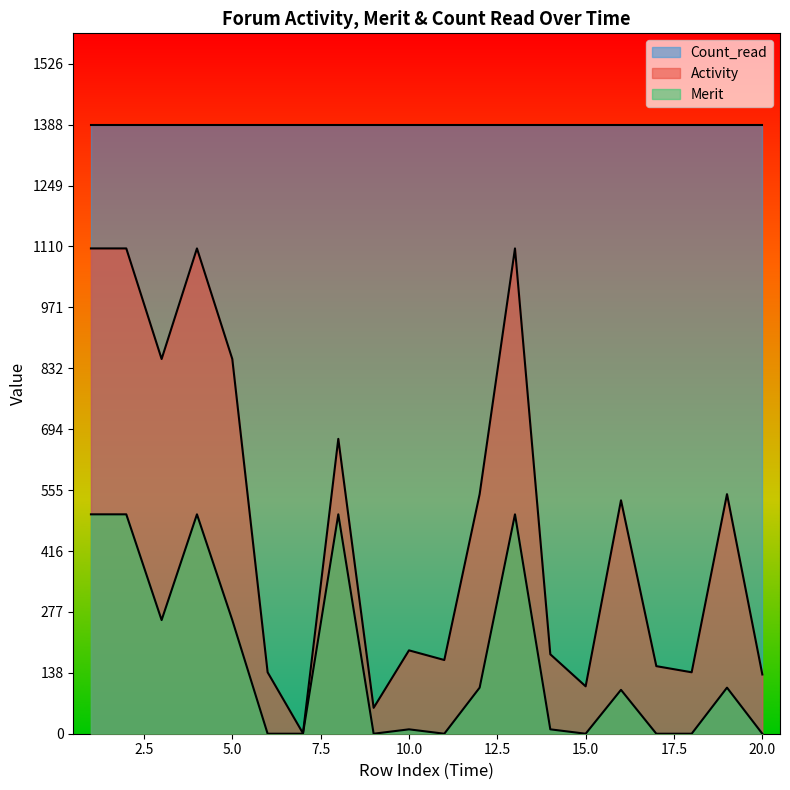

True or false: Activity and Count_read cross at least once.

False